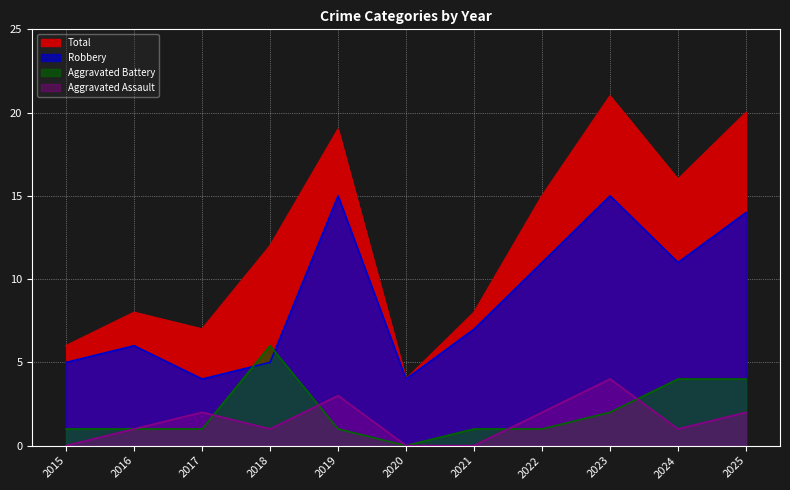

What is the difference between the Robbery values at 2022 and 2018?

6